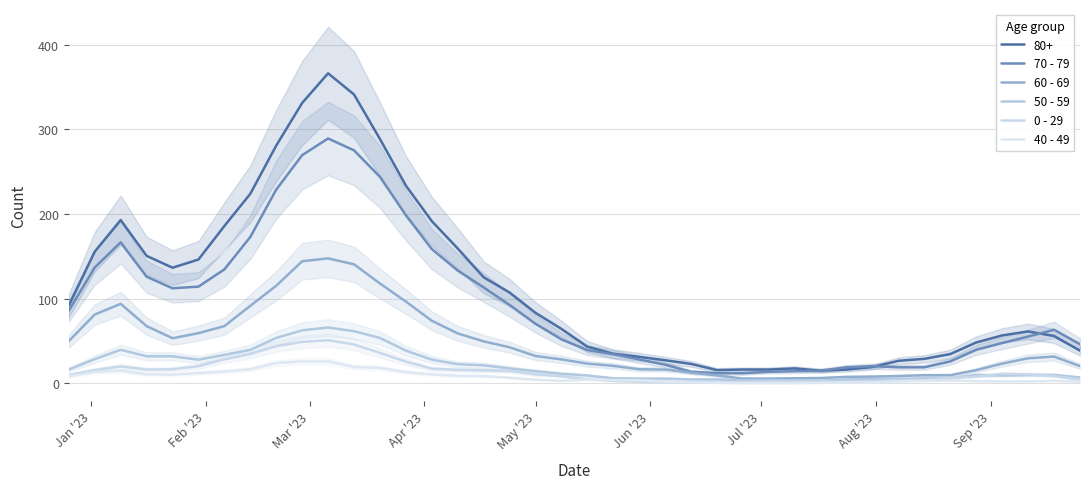

At how many categories does at least one series exceed 231?

4